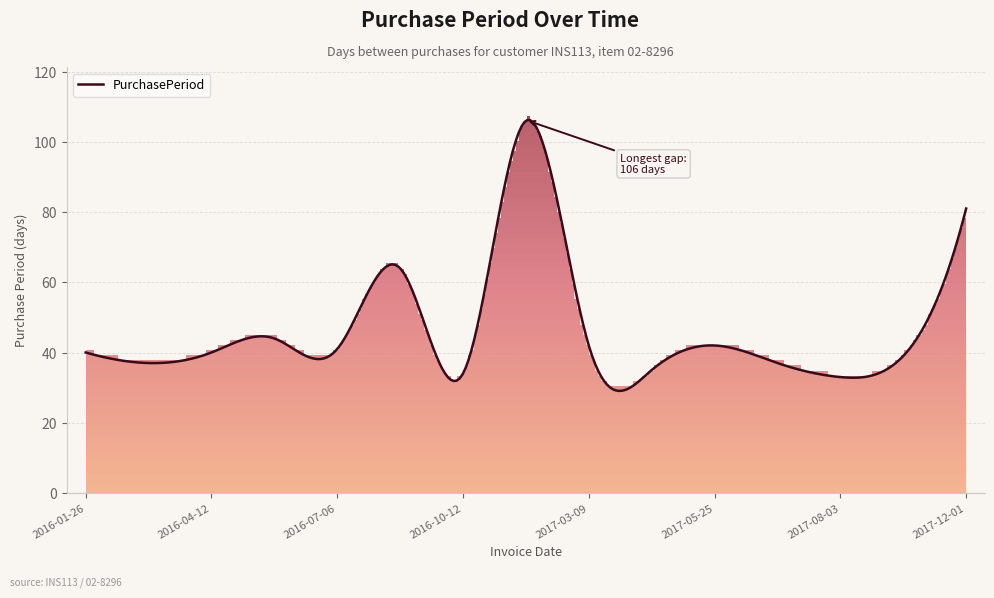

What position from the right is 2016-10-12?

9